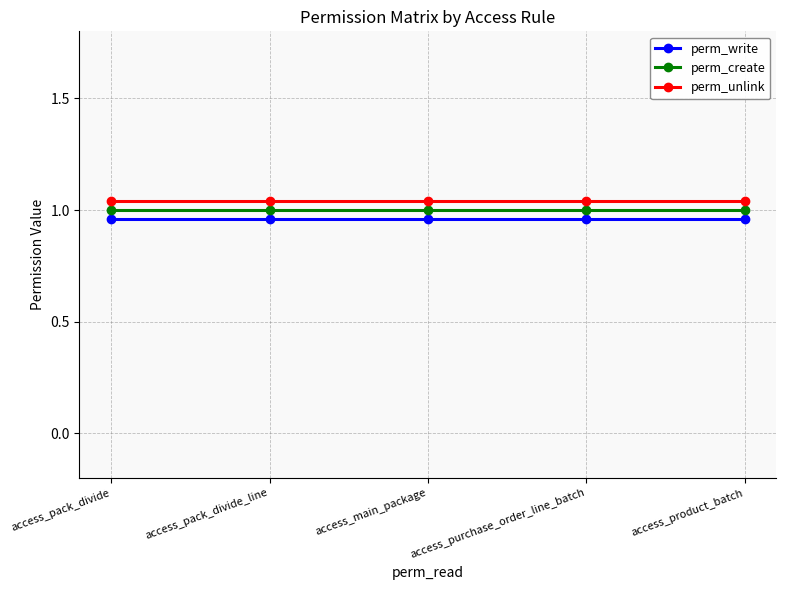

Which category has the highest value across all series?

access_pack_divide